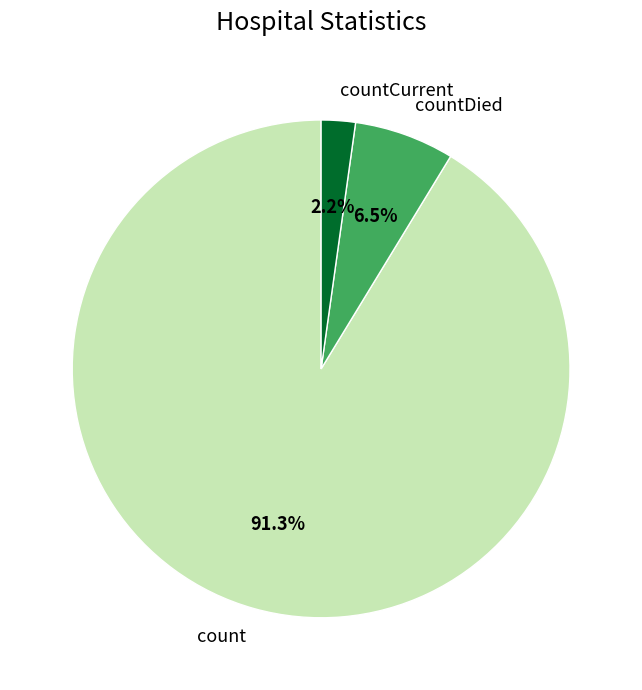

What percentage do countCurrent and countDied together represent?

8.7%